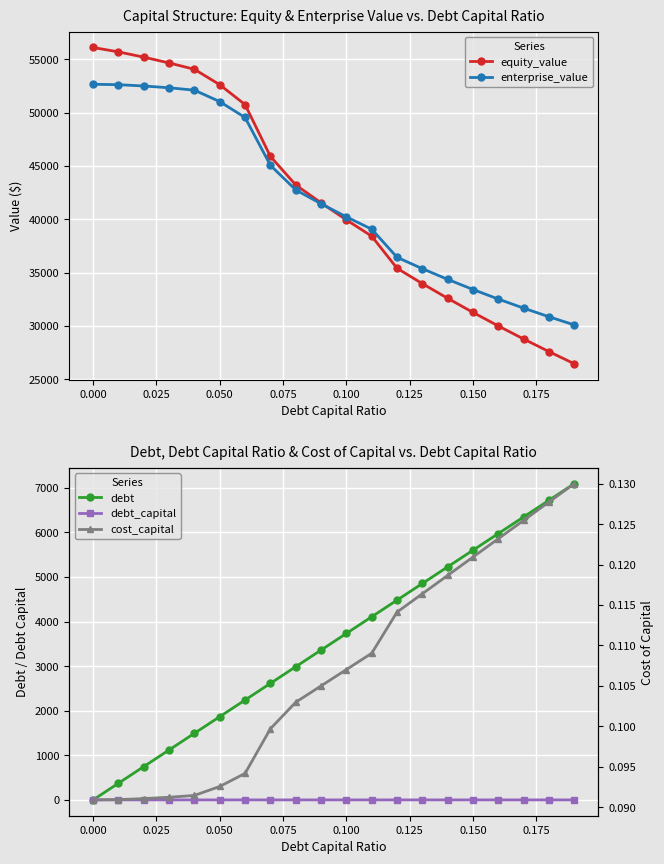

How many lines are shown in the chart?

5